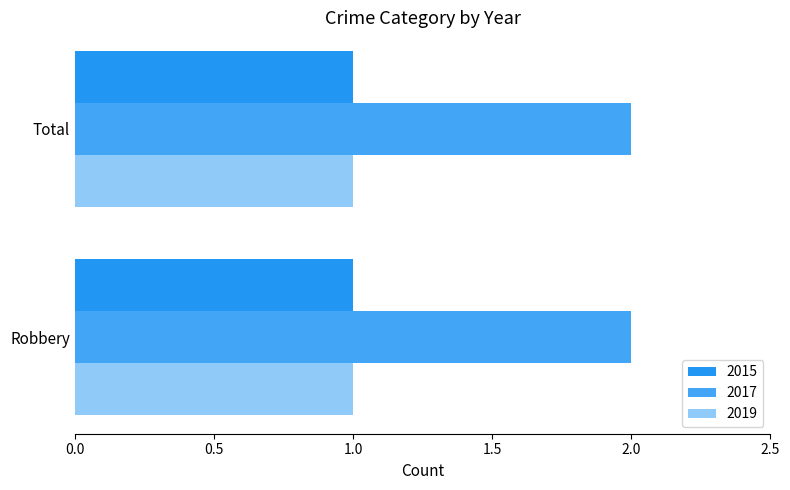

Reading left to right, extract all data points from this chart.

2015: 1	1
2017: 2	2
2019: 1	1